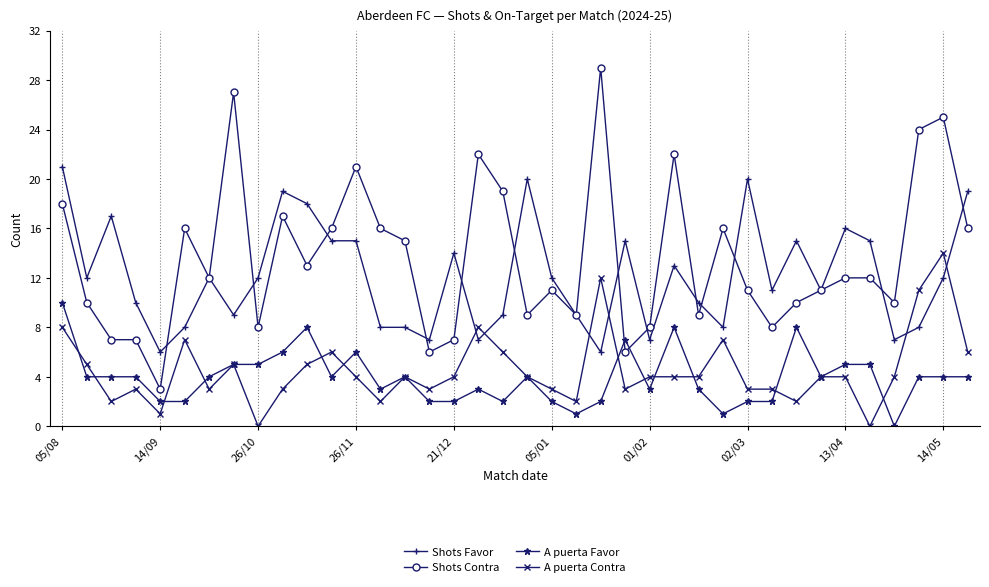

Reading left to right, what are all the values shown in this chart?

Shots Favor: 21	12	17	10	6	8	12	9	12	19	18	15	15	8	8	7	14	7	9	20	12	9	6	15	7	13	10	8	20	11	15	11	16	15	7	8	12	19
Shots Contra: 18	10	7	7	3	16	12	27	8	17	13	16	21	16	15	6	7	22	19	9	11	9	29	6	8	22	9	16	11	8	10	11	12	12	10	24	25	16
A puerta Favor: 10	4	4	4	2	2	4	5	5	6	8	4	6	3	4	2	2	3	2	4	2	1	2	7	3	8	3	1	2	2	8	4	5	5	0	4	4	4
A puerta Contra: 8	5	2	3	1	7	3	5	0	3	5	6	4	2	4	3	4	8	6	4	3	2	12	3	4	4	4	7	3	3	2	4	4	0	4	11	14	6